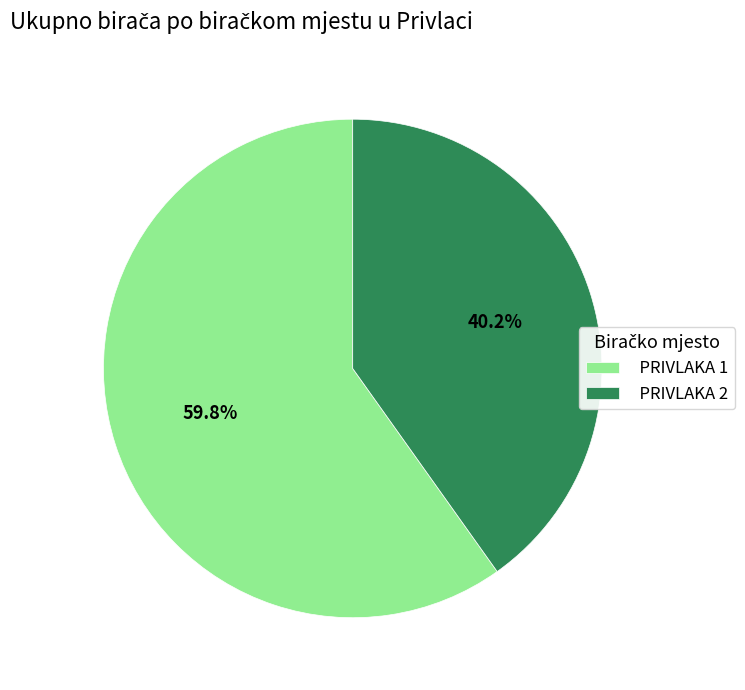

To the nearest percent, what percentage of the pie is PRIVLAKA 2?

40%